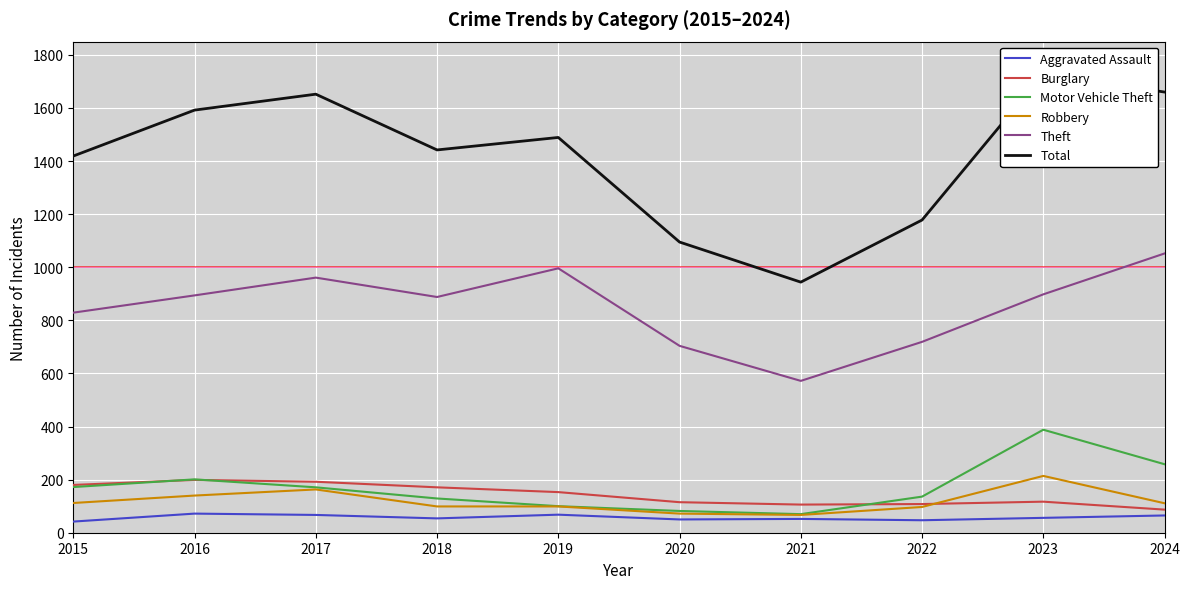

What is the lowest value of the Theft series?

572